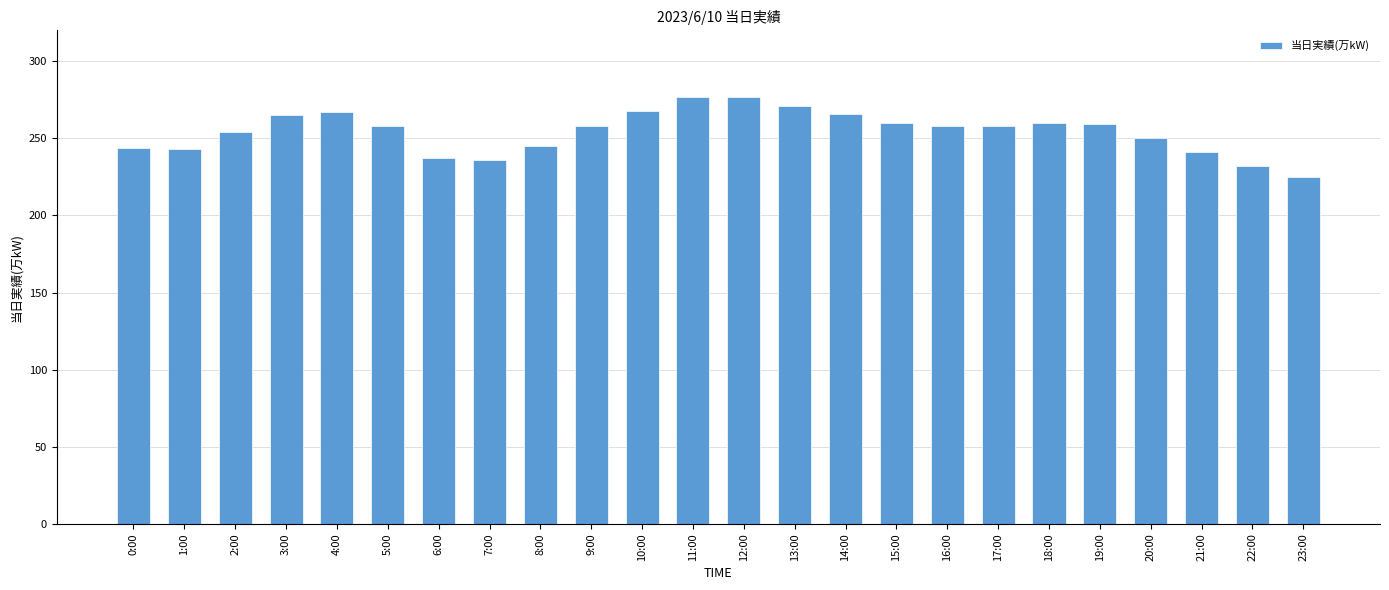

Read the value at 22:00.

232